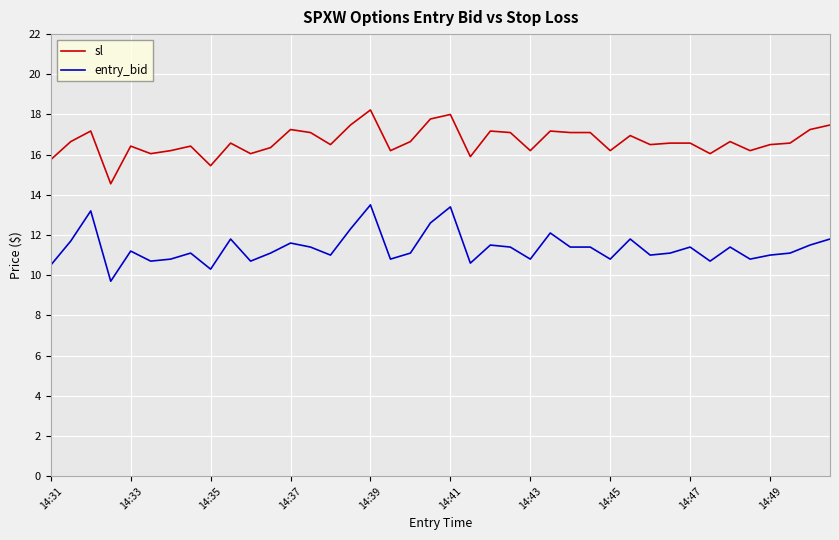

Count the number of data series in this chart.

2